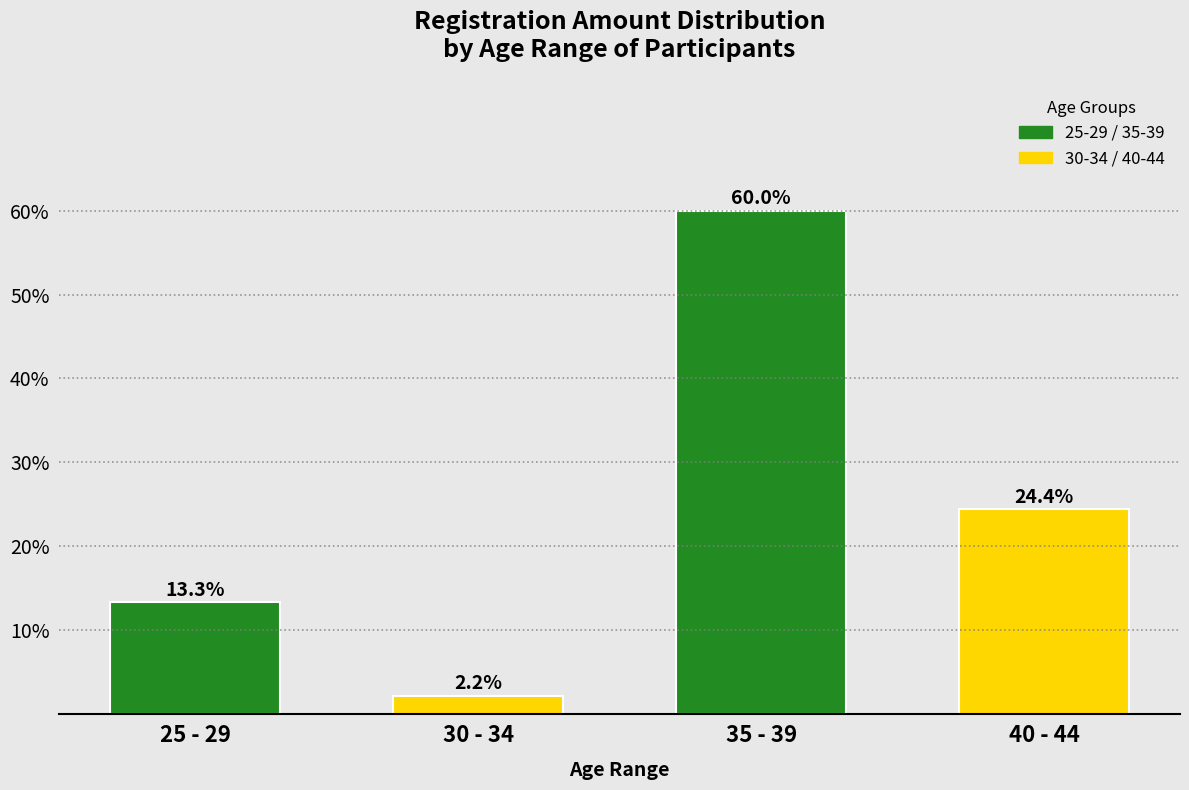

Reading left to right, transcribe all the data shown in this chart.

25 - 29=13.3	30 - 34=2.2	35 - 39=60.0	40 - 44=24.4